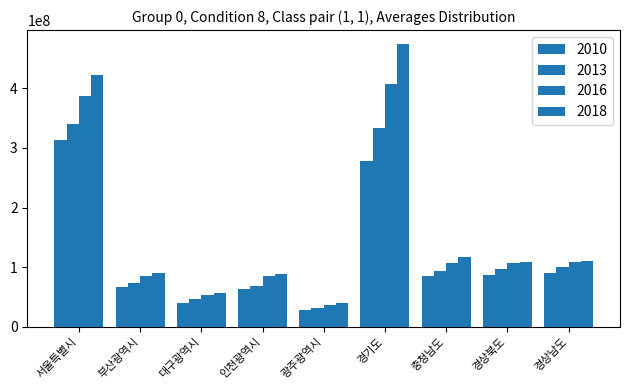

What is the sum of the 2010 values at 대구광역시 and 서울특별시?

353898142